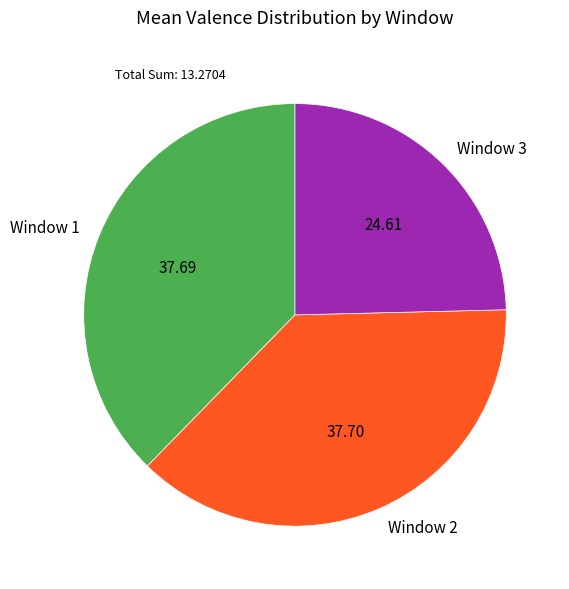

Between Window 3 and Window 1, which is larger?

Window 1